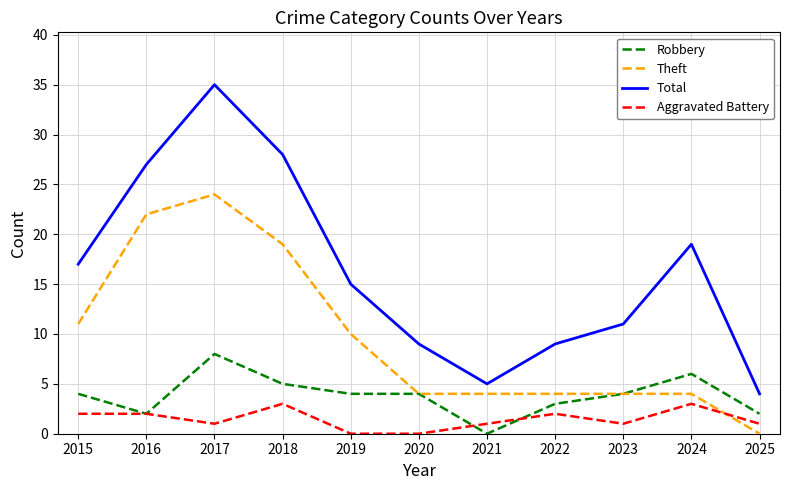

Where is Theft nearest to the value 12?

2015